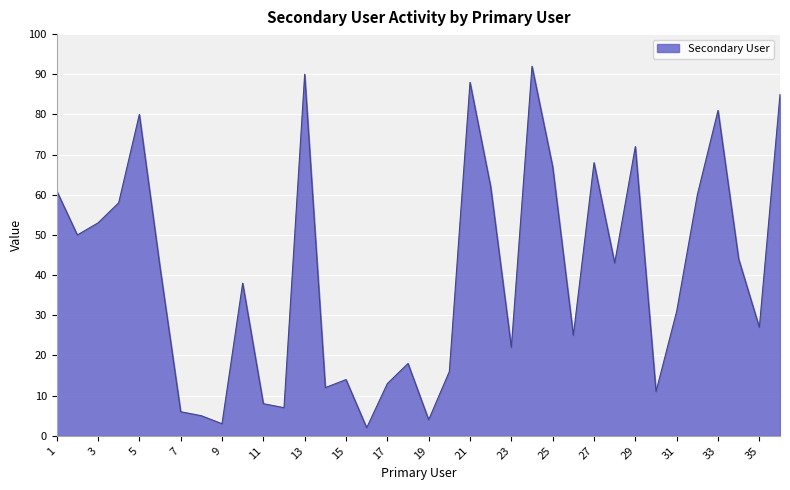

What is the difference between the maximum and minimum values?

90